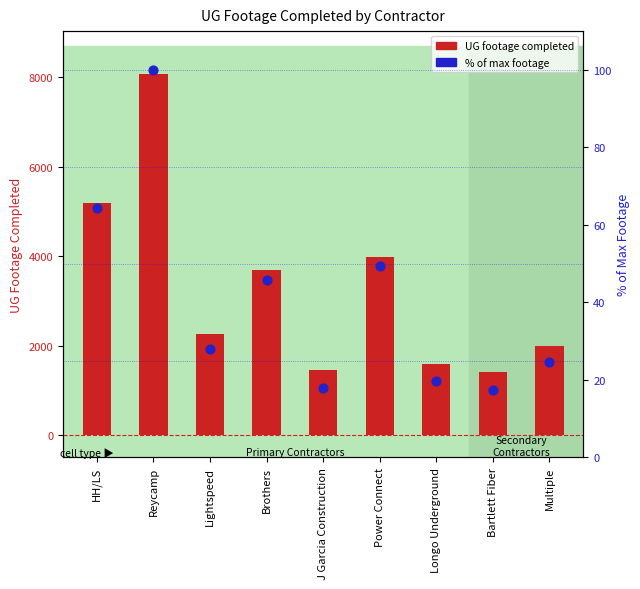

Which series has the largest total across all categories?

UG footage completed